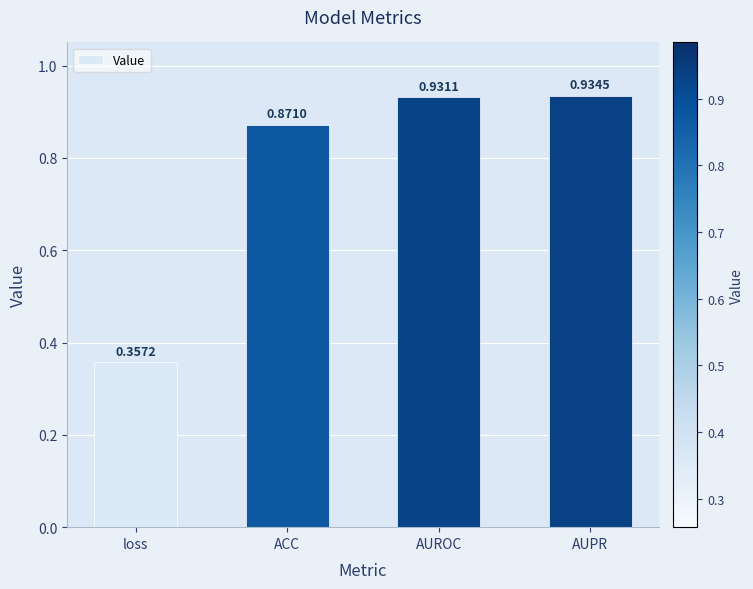

What is the label of the 3rd bar from the left?

AUROC